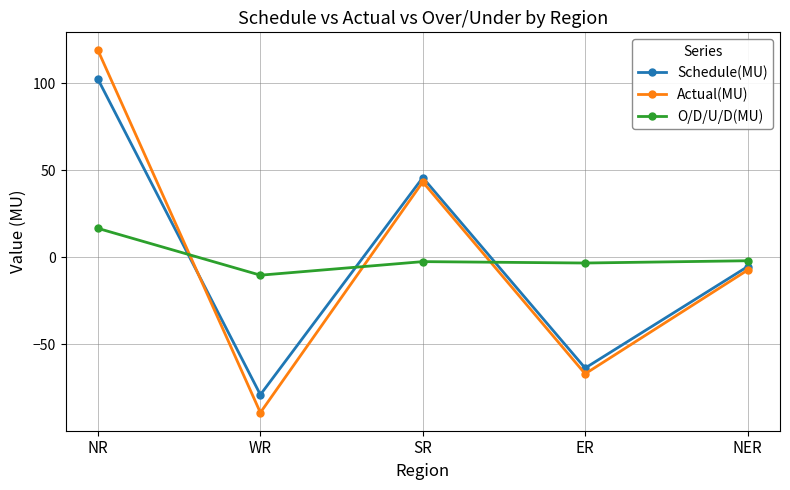

Between which two adjacent categories do O/D/U/D(MU) and Schedule(MU) first intersect?

NR and WR